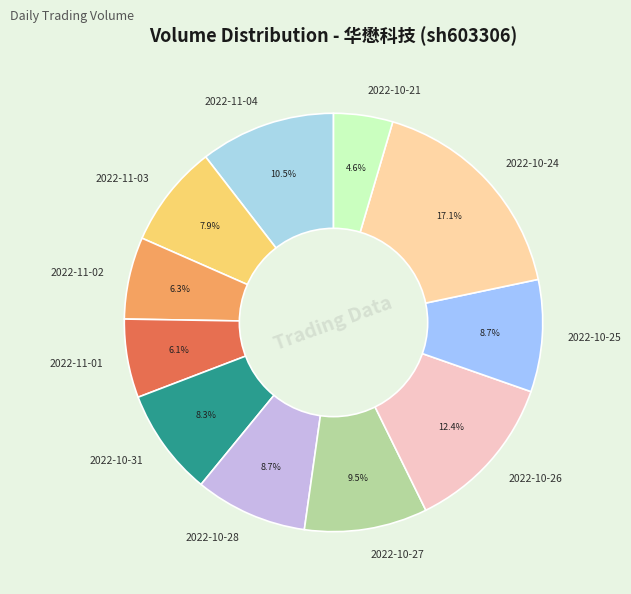

Approximately how many times larger is the value at 2022-10-26 compared to 2022-10-31?

1.5